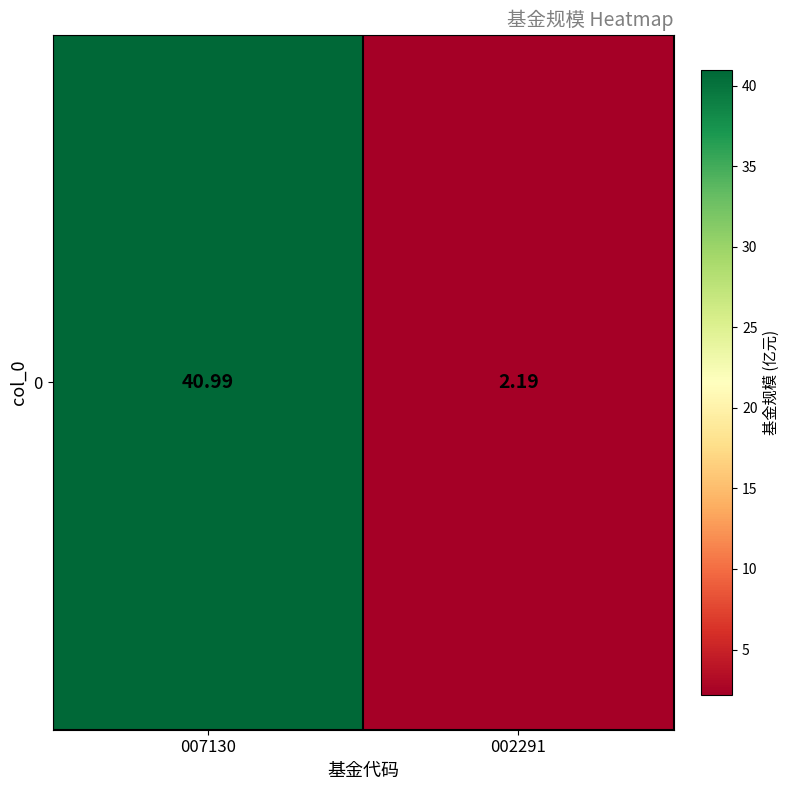

Which label corresponds to the largest value in the chart?

007130